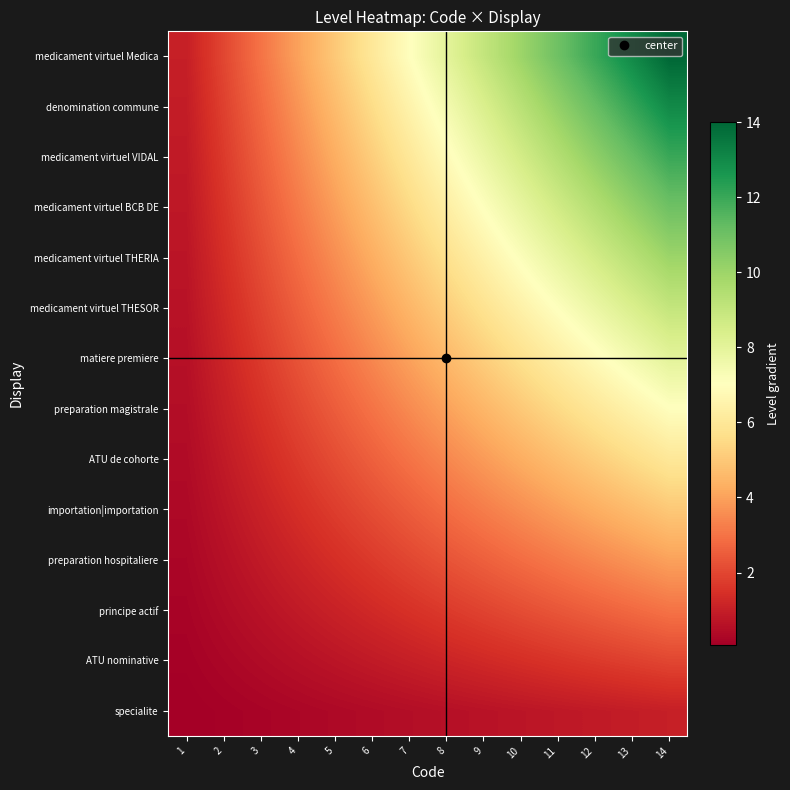

Reading left to right, what are all the values shown in this chart?

specialite: 1=0.1	2=0.1	3=0.2	4=0.3	5=0.4	6=0.4	7=0.5	8=0.6	9=0.6	10=0.7	11=0.8	12=0.9	13=0.9	14=1.0
ATU nominative: 1=0.1	2=0.3	3=0.4	4=0.6	5=0.7	6=0.9	7=1.0	8=1.1	9=1.3	10=1.4	11=1.6	12=1.7	13=1.9	14=2.0
principe actif: 1=0.2	2=0.4	3=0.6	4=0.9	5=1.1	6=1.3	7=1.5	8=1.7	9=1.9	10=2.1	11=2.4	12=2.6	13=2.8	14=3.0
preparation hospitaliere: 1=0.3	2=0.6	3=0.9	4=1.1	5=1.4	6=1.7	7=2.0	8=2.3	9=2.6	10=2.9	11=3.1	12=3.4	13=3.7	14=4.0
importation|importation: 1=0.4	2=0.7	3=1.1	4=1.4	5=1.8	6=2.1	7=2.5	8=2.9	9=3.2	10=3.6	11=3.9	12=4.3	13=4.6	14=5.0
ATU de cohorte: 1=0.4	2=0.9	3=1.3	4=1.7	5=2.1	6=2.6	7=3.0	8=3.4	9=3.9	10=4.3	11=4.7	12=5.1	13=5.6	14=6.0
preparation magistrale: 1=0.5	2=1.0	3=1.5	4=2.0	5=2.5	6=3.0	7=3.5	8=4.0	9=4.5	10=5.0	11=5.5	12=6.0	13=6.5	14=7.0
matiere premiere: 1=0.6	2=1.1	3=1.7	4=2.3	5=2.9	6=3.4	7=4.0	8=4.6	9=5.1	10=5.7	11=6.3	12=6.9	13=7.4	14=8.0
medicament virtuel THESOR: 1=0.6	2=1.3	3=1.9	4=2.6	5=3.2	6=3.9	7=4.5	8=5.1	9=5.8	10=6.4	11=7.1	12=7.7	13=8.4	14=9.0
medicament virtuel THERIA: 1=0.7	2=1.4	3=2.1	4=2.9	5=3.6	6=4.3	7=5.0	8=5.7	9=6.4	10=7.1	11=7.9	12=8.6	13=9.3	14=10.0
medicament virtuel BCB DE: 1=0.8	2=1.6	3=2.4	4=3.1	5=3.9	6=4.7	7=5.5	8=6.3	9=7.1	10=7.9	11=8.6	12=9.4	13=10.2	14=11.0
medicament virtuel VIDAL: 1=0.9	2=1.7	3=2.6	4=3.4	5=4.3	6=5.1	7=6.0	8=6.9	9=7.7	10=8.6	11=9.4	12=10.3	13=11.1	14=12.0
denomination commune: 1=0.9	2=1.9	3=2.8	4=3.7	5=4.6	6=5.6	7=6.5	8=7.4	9=8.4	10=9.3	11=10.2	12=11.1	13=12.1	14=13.0
medicament virtuel Medica: 1=1.0	2=2.0	3=3.0	4=4.0	5=5.0	6=6.0	7=7.0	8=8.0	9=9.0	10=10.0	11=11.0	12=12.0	13=13.0	14=14.0